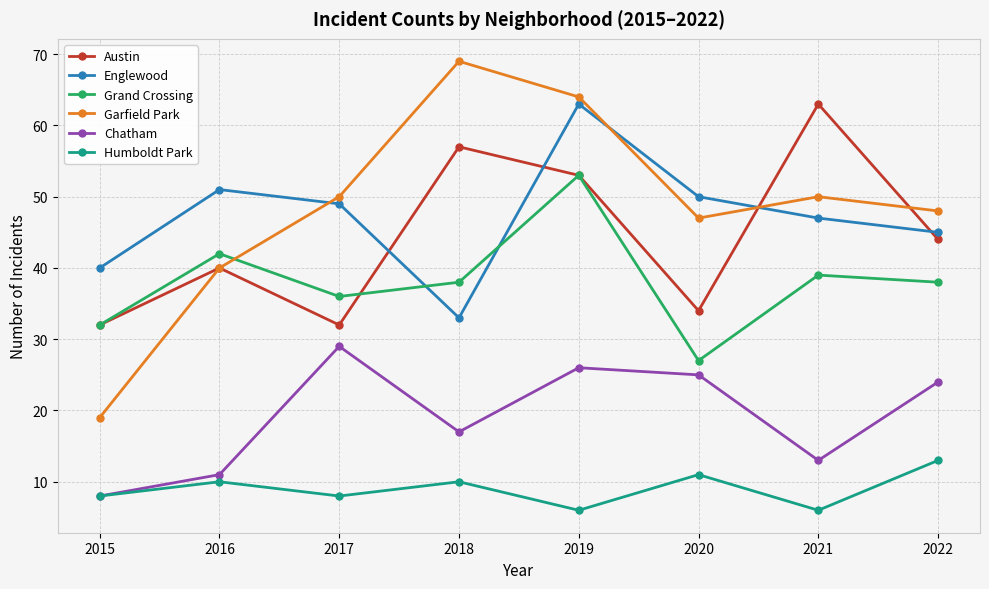

Reading right to left, extract all data points from this chart.

Austin: 44	63	34	53	57	32	40	32
Englewood: 45	47	50	63	33	49	51	40
Grand Crossing: 38	39	27	53	38	36	42	32
Garfield Park: 48	50	47	64	69	50	40	19
Chatham: 24	13	25	26	17	29	11	8
Humboldt Park: 13	6	11	6	10	8	10	8